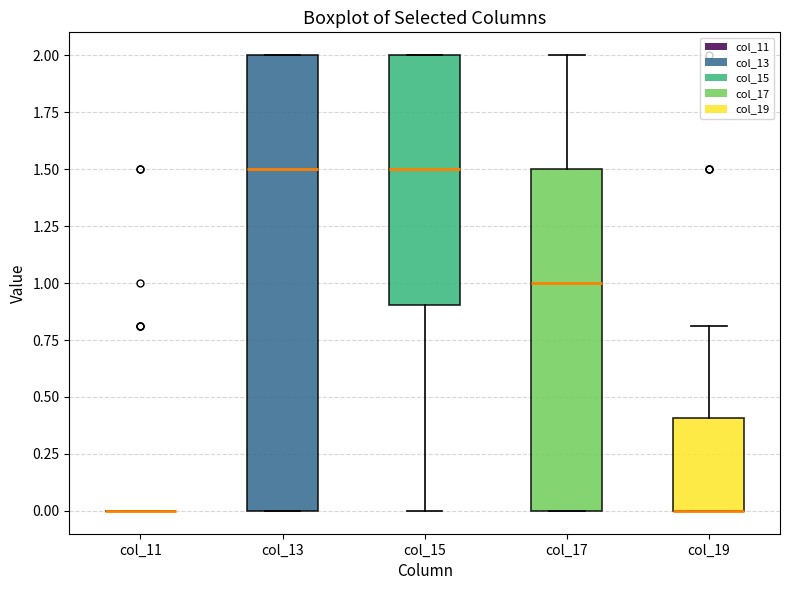

Reading left to right, transcribe this box plot: for each box, give where its median line is, the range the box spans, and where its two whiskers end, as read against the y-axis. The values are not printed on the chart, so give them approximately, as read against the axis.

col_11: box collapsed to a line at 0.0, whiskers 0.0 to 0.0
col_13: median 1.5, box 0.0 to 2.0, whiskers 0.0 to 2.0
col_15: median 1.5, box 0.9 to 2.0, whiskers 0.0 to 2.0
col_17: median 1.0, box 0.0 to 1.5, whiskers 0.0 to 2.0
col_19: median 0.0 (drawn on the box's lower edge), box 0.0 to 0.4, whiskers 0.0 to 0.8